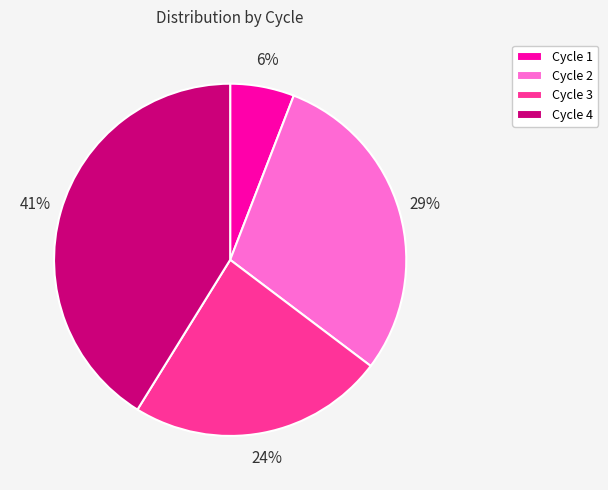

To the nearest percent, what percentage of the pie is Cycle 2?

29%